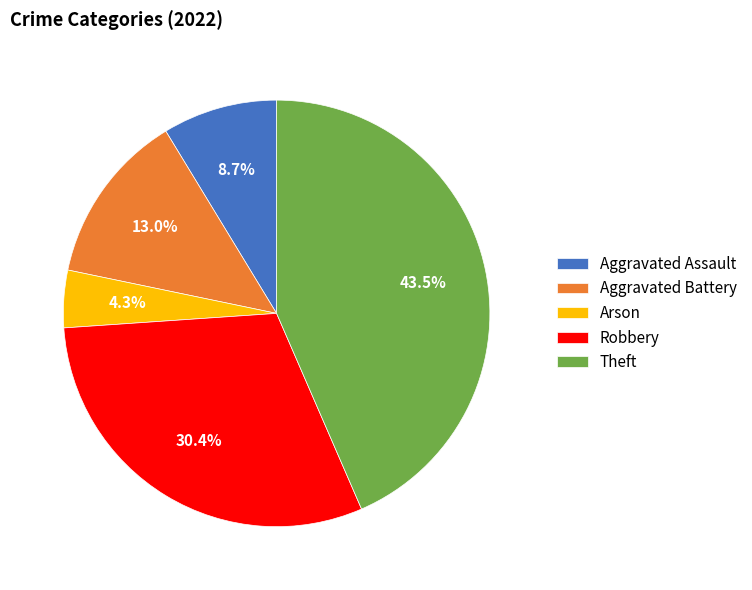

How many segments does this pie chart have?

5